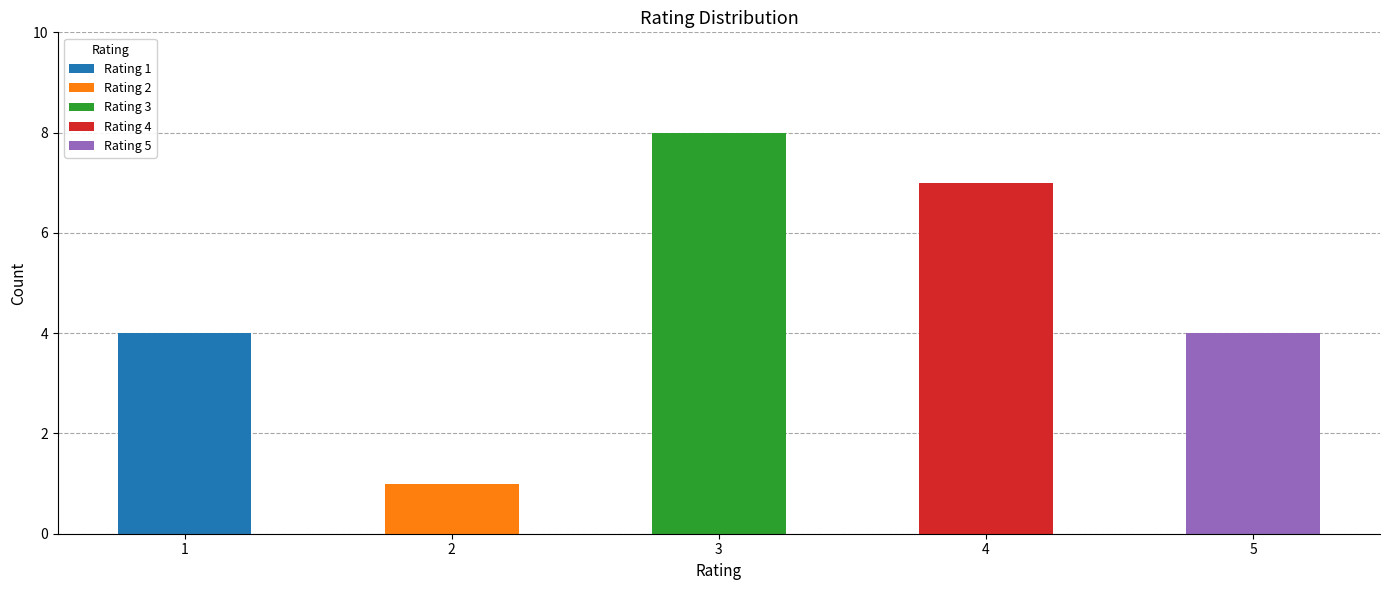

Which has a higher value, 3 or 5?

3